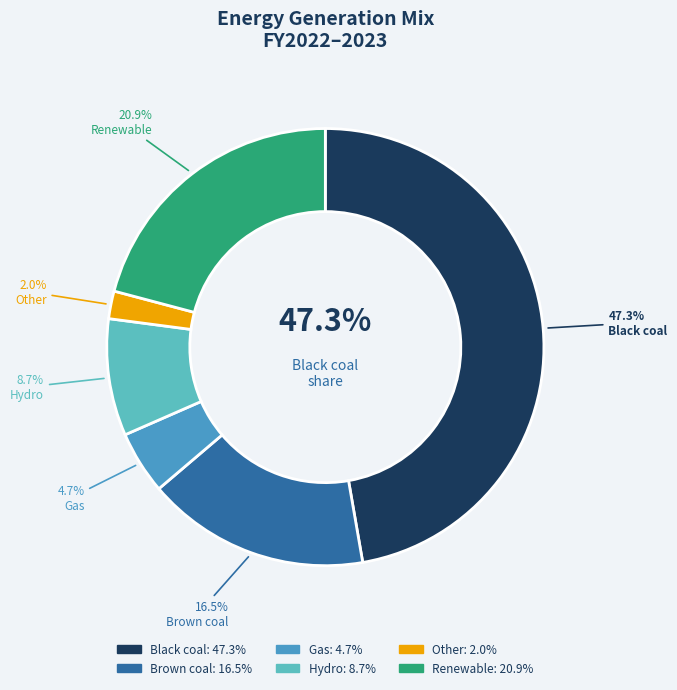

Does Renewable account for over 50% of the chart?

No